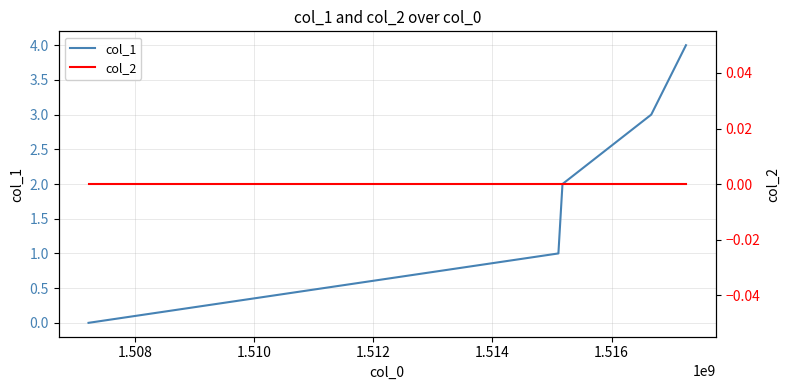

Which series has the largest total across all categories?

col_1